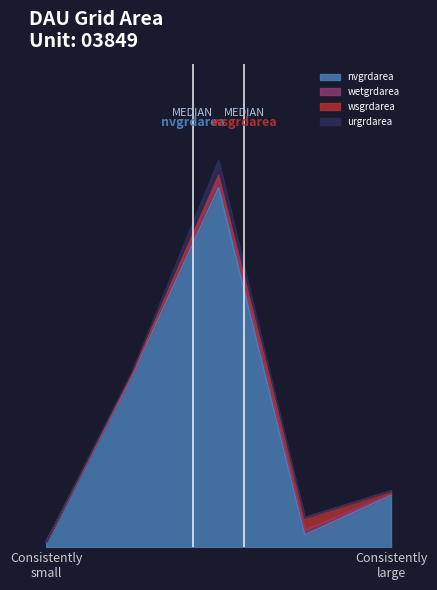

Does the chart display data point markers on the line(s)?

No